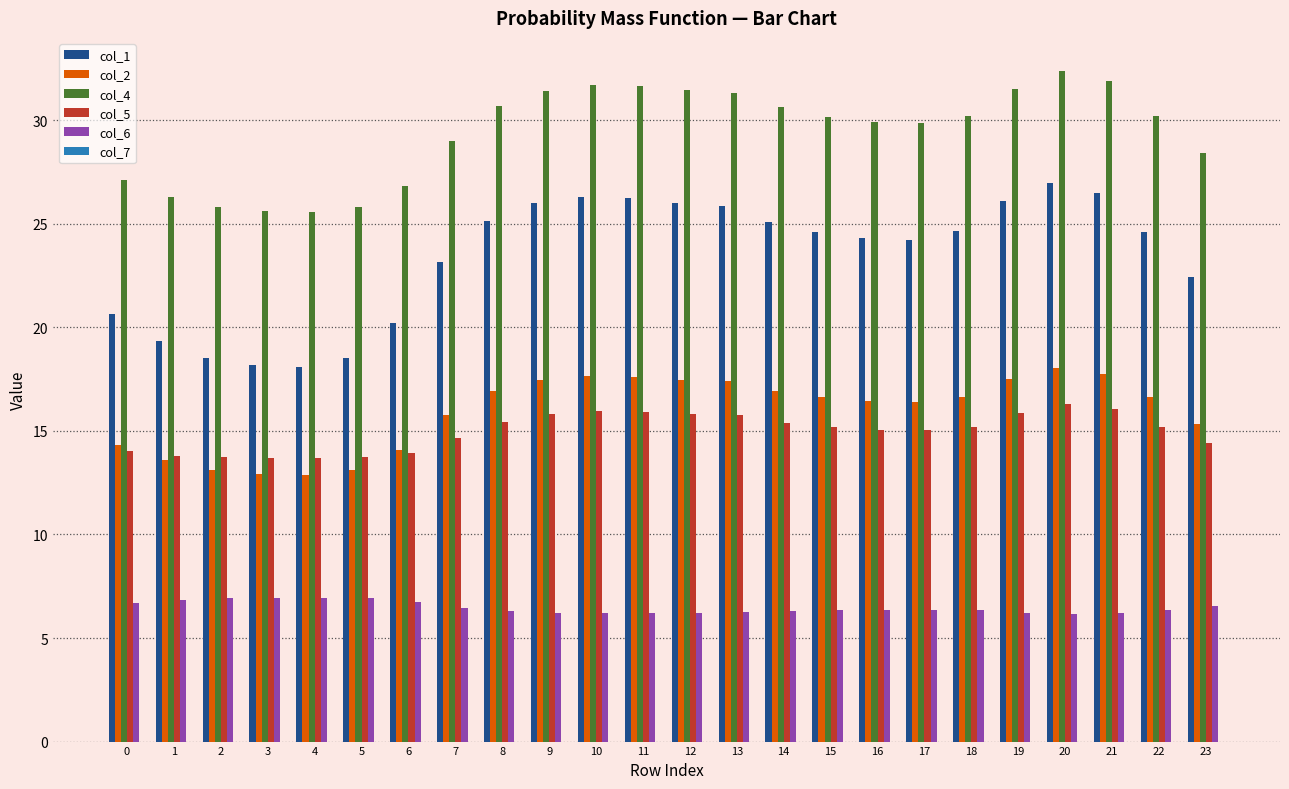

Rank the series by their maximum value, from highest to lowest.

col_4, col_1, col_2, col_5, col_6